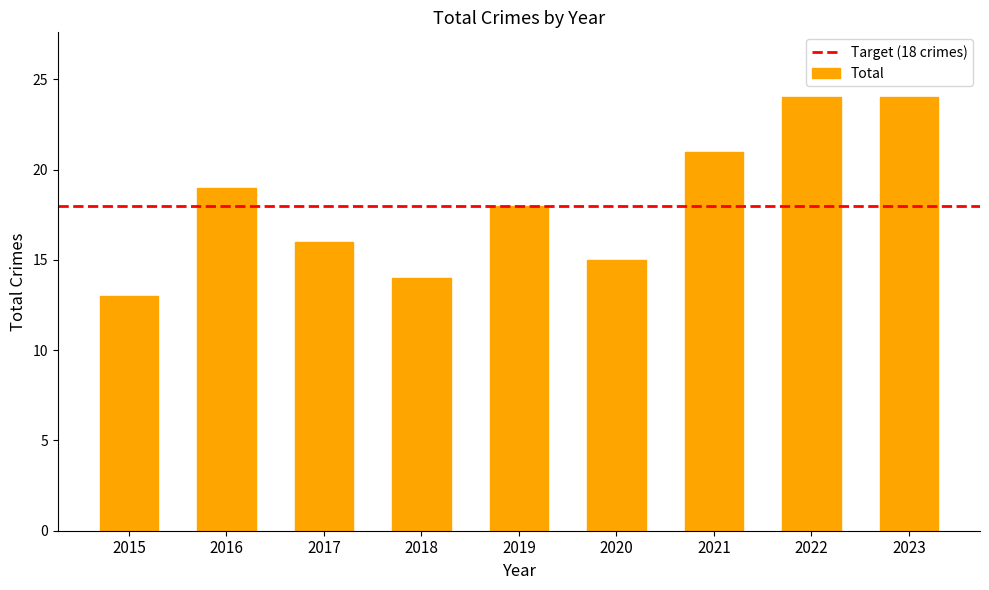

The chart shows a value of 28 at 2016. True or false?

False